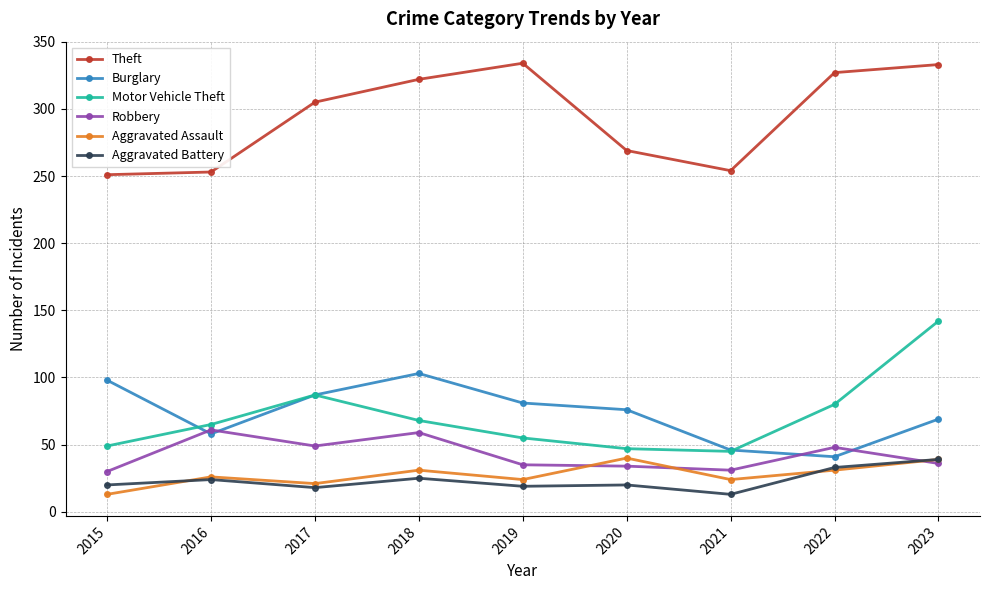

True or false: Burglary has a value of 41 at 2022.

True